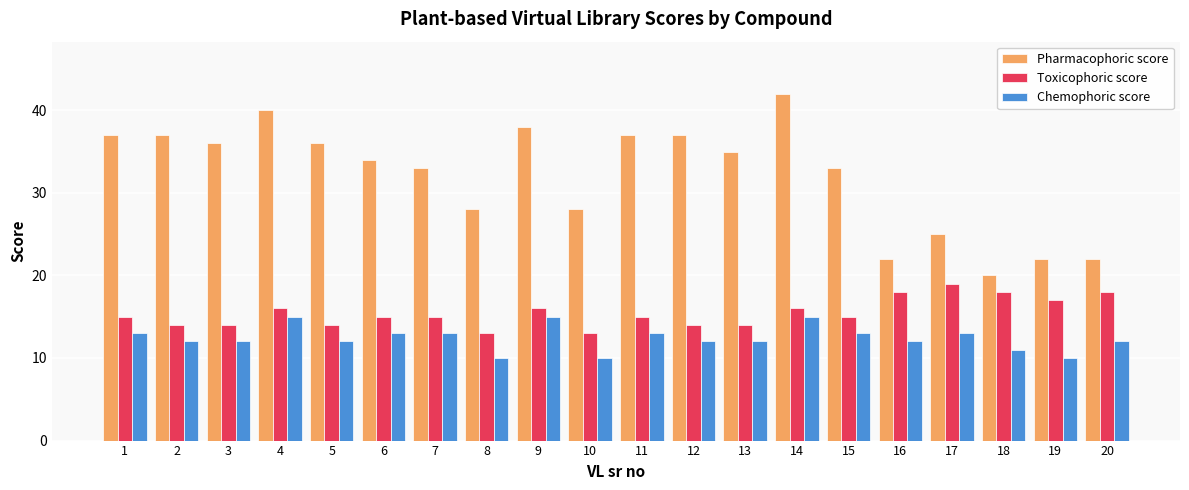

Which series has the largest total across all categories?

Pharmacophoric score